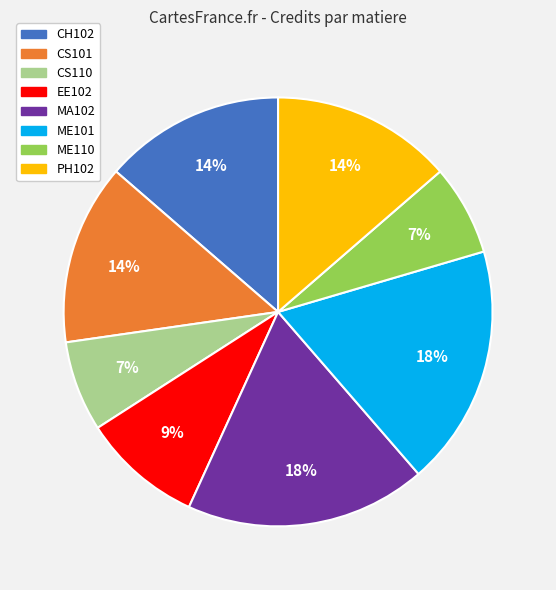

To the nearest percent, what percentage of the pie is CS110?

7%